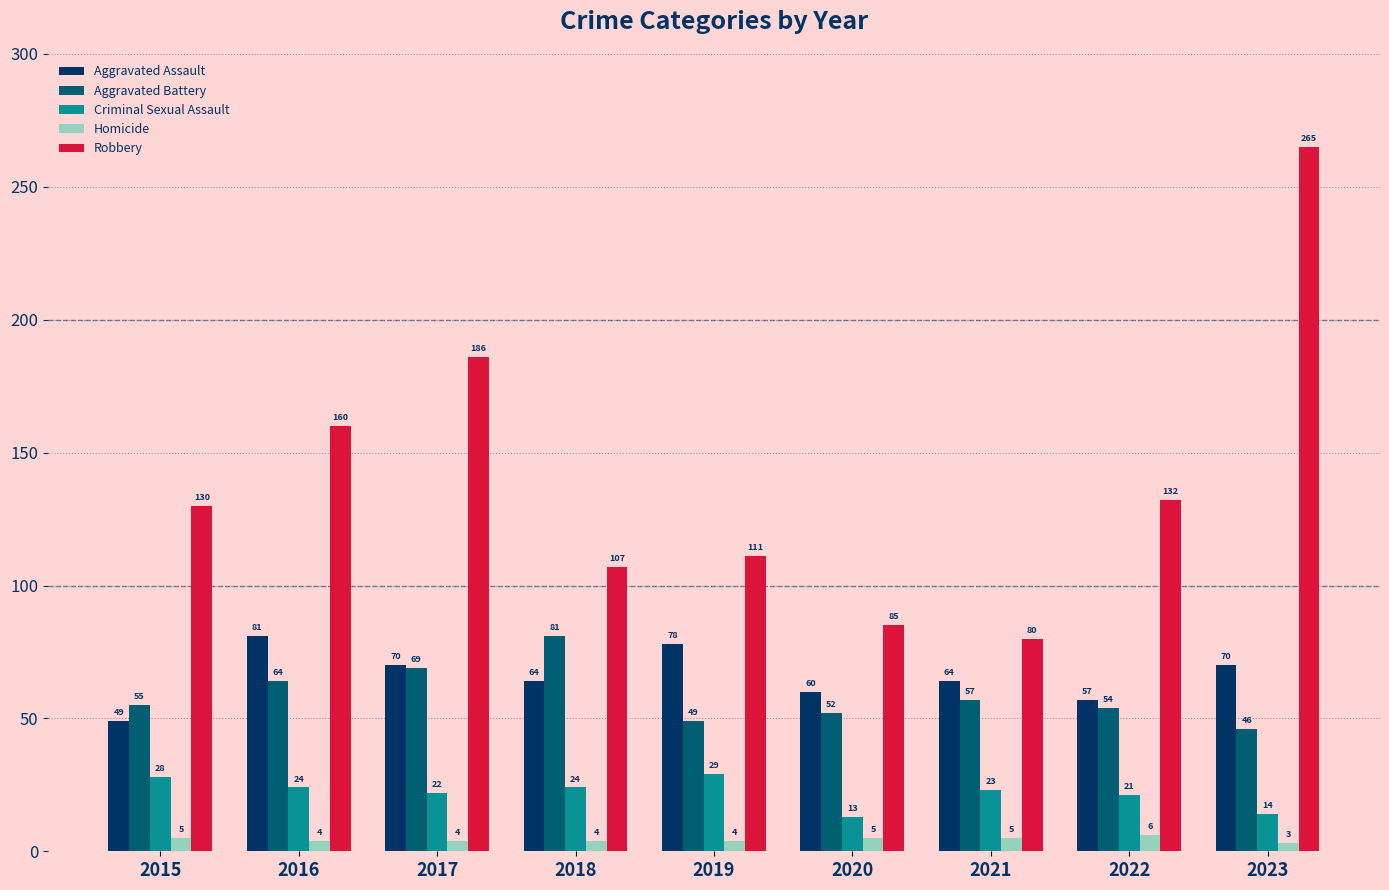

What value does the Aggravated Battery series have at 2018, to the nearest 10?

80